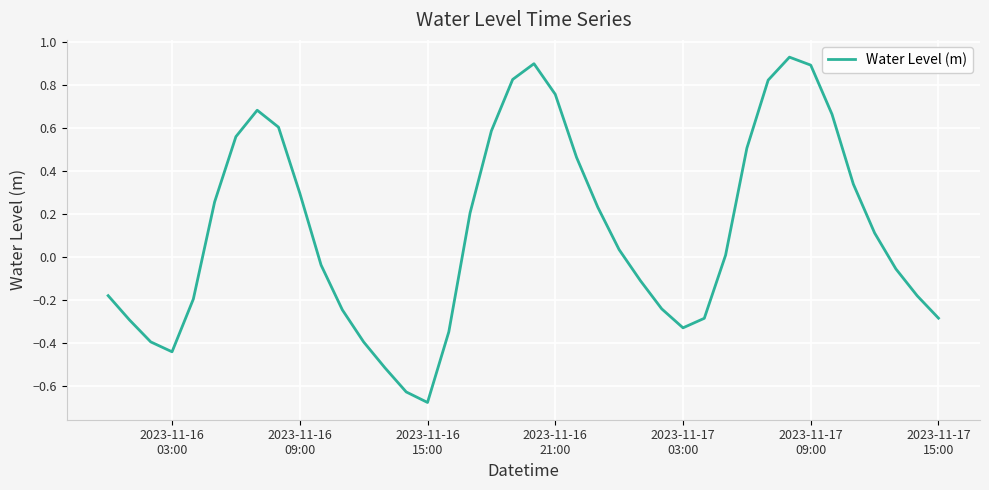

What is the difference between the maximum and minimum values?

1.6